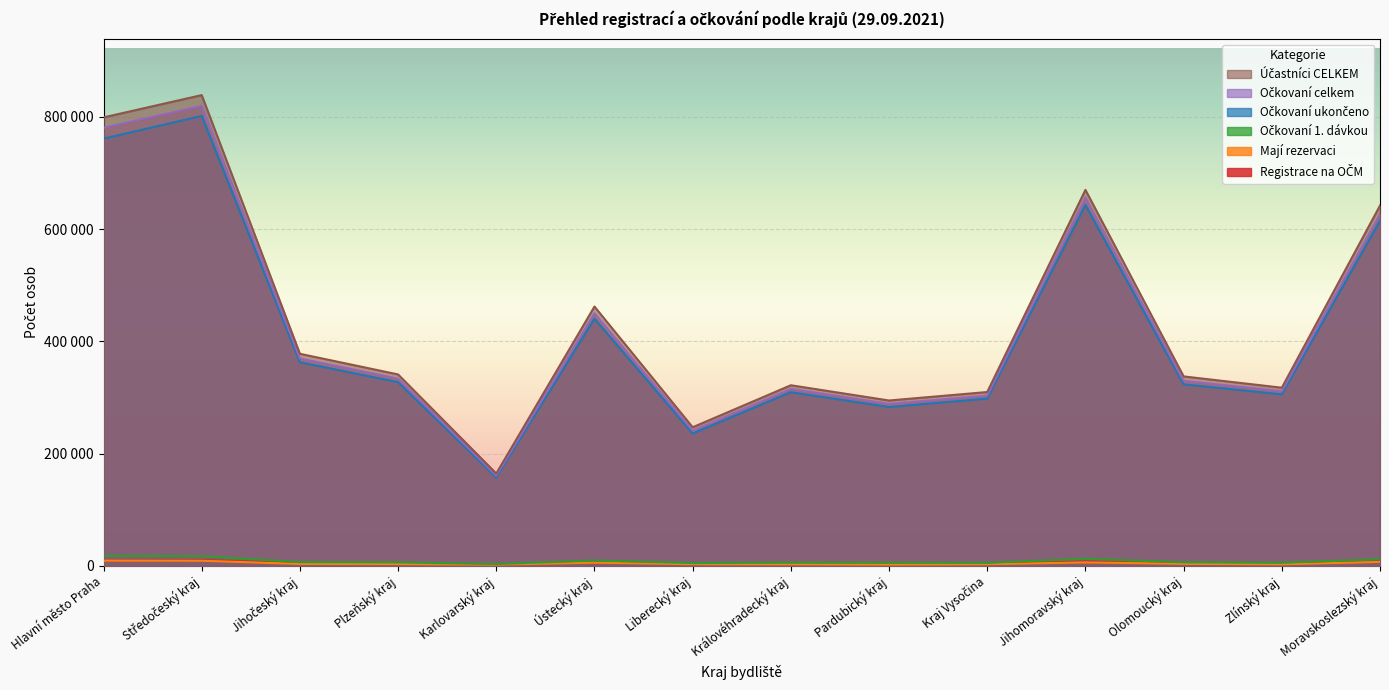

What value does the Očkovaní 1. dávkou series have at Kraj Vysočina, to the nearest 50?

5200